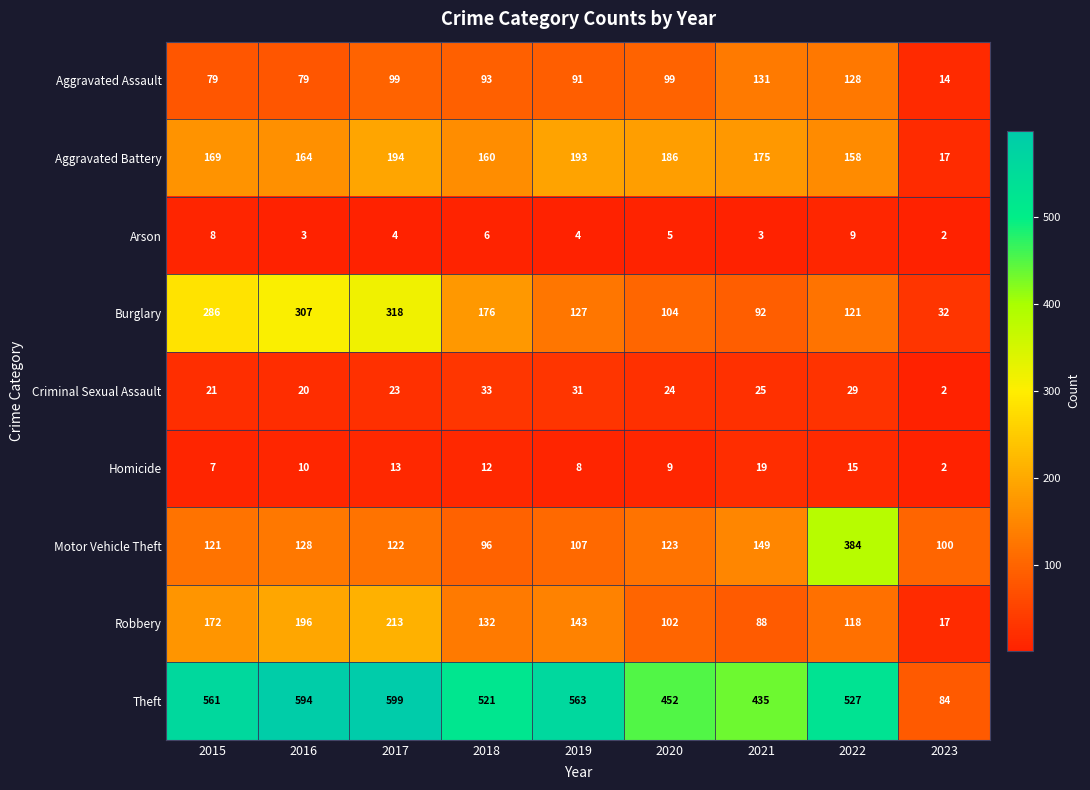

What is the sum of the Arson values at 2020 and 2015?

13